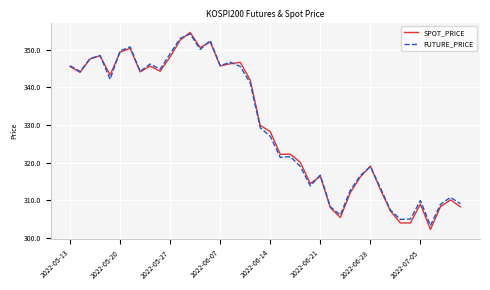

What is the lowest value of the FUTURE_PRICE series?

303.3